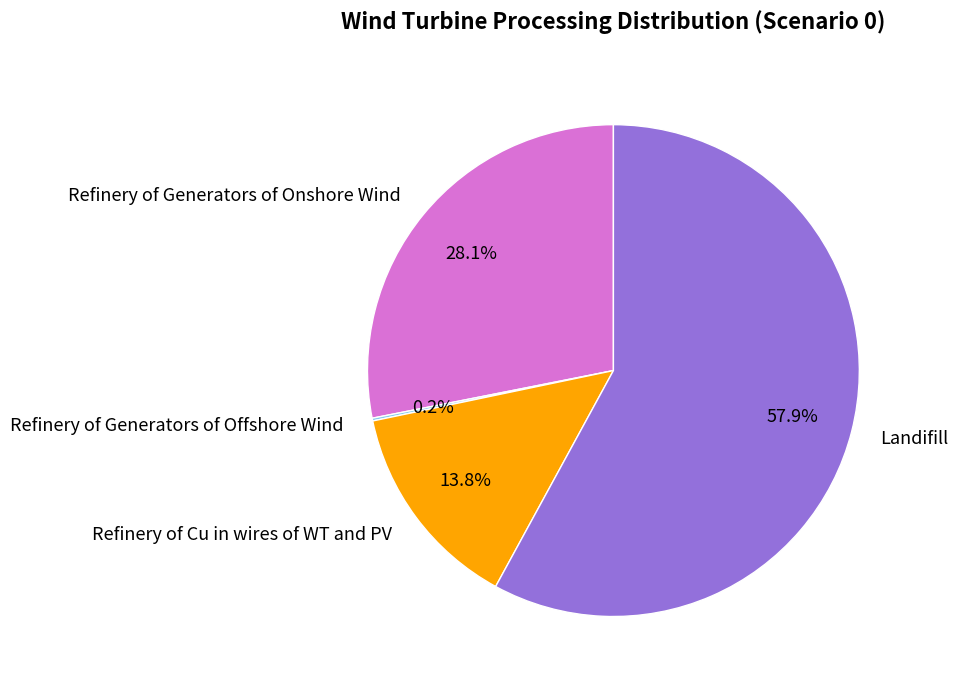

Between Landifill and Refinery of Cu in wires of WT and PV, which is larger?

Landifill